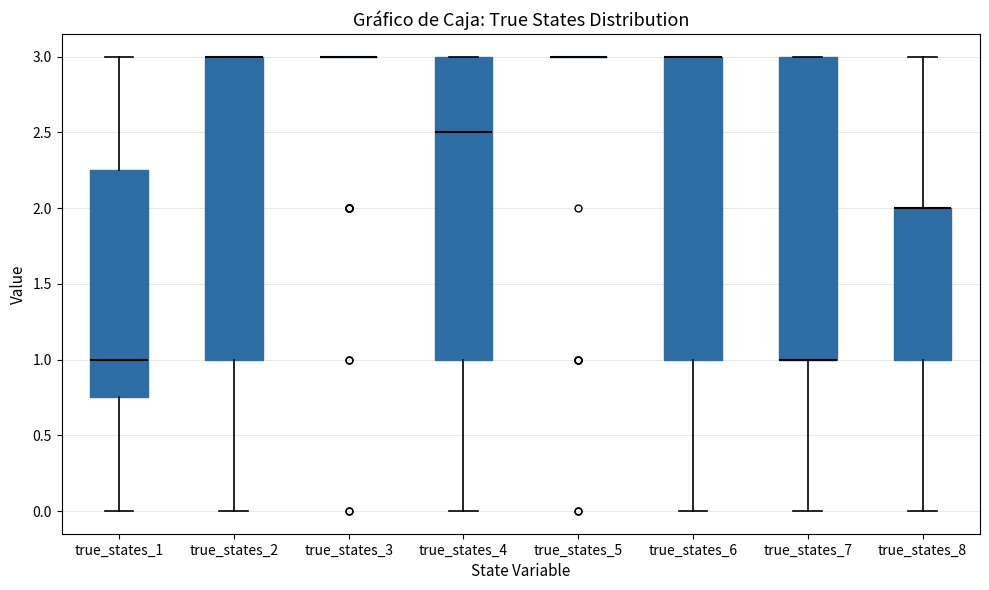

Reading left to right, read every box against the y-axis: the position of its median line, the range the box covers, and the ends of its whiskers. The values are not printed on the chart, so give them approximately, as read against the axis.

true_states_1: median 1.00, box 0.75 to 2.25, whiskers 0.00 to 3.00
true_states_2: median 3.00 (drawn on the box's upper edge), box 1.00 to 3.00, whiskers 0.00 to 3.00
true_states_3: box collapsed to a line at 3.00, whiskers 3.00 to 3.00
true_states_4: median 2.50, box 1.00 to 3.00, whiskers 0.00 to 3.00
true_states_5: box collapsed to a line at 3.00, whiskers 3.00 to 3.00
true_states_6: median 3.00 (drawn on the box's upper edge), box 1.00 to 3.00, whiskers 0.00 to 3.00
true_states_7: median 1.00 (drawn on the box's lower edge), box 1.00 to 3.00, whiskers 0.00 to 3.00
true_states_8: median 2.00 (drawn on the box's upper edge), box 1.00 to 2.00, whiskers 0.00 to 3.00